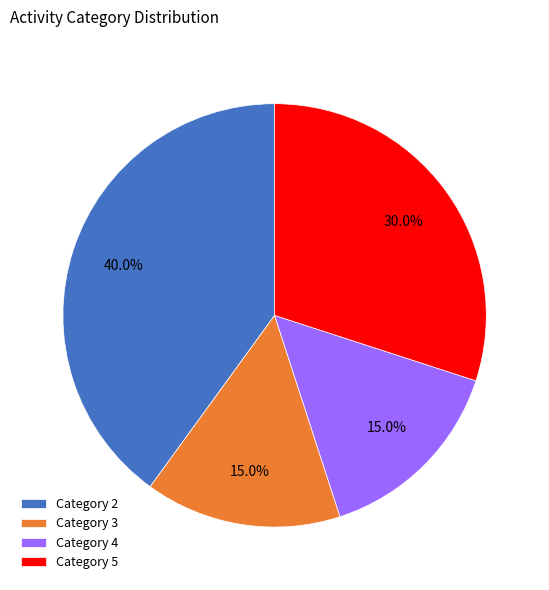

Is there a majority slice in this chart?

No